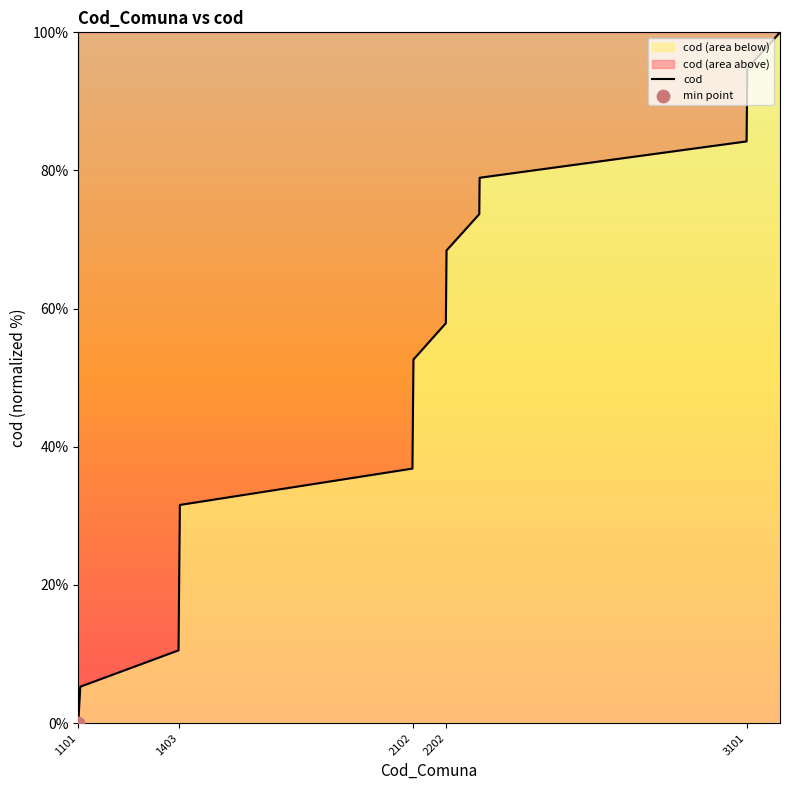

Between 1101 and 2302, which is larger?

2302